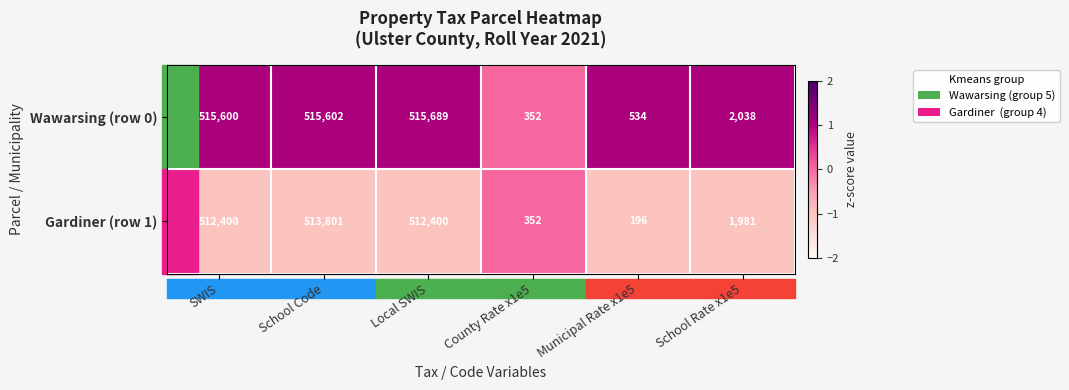

How many distinct data groups are displayed?

2